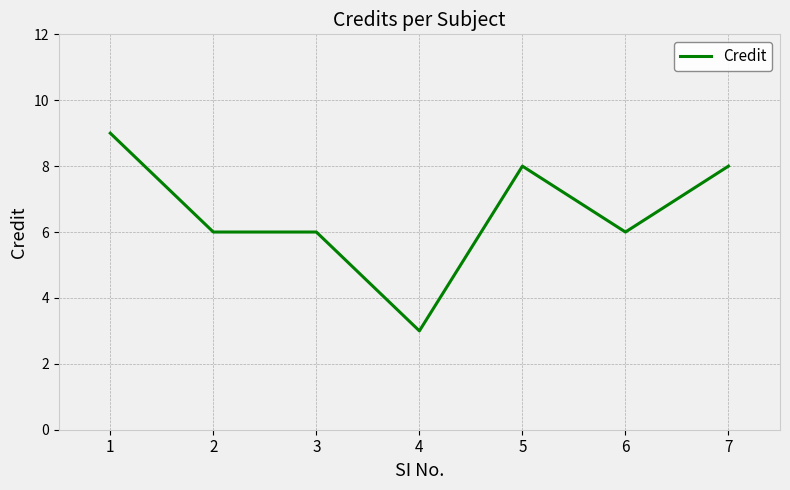

True or false: the data shows 3 at 7.

False